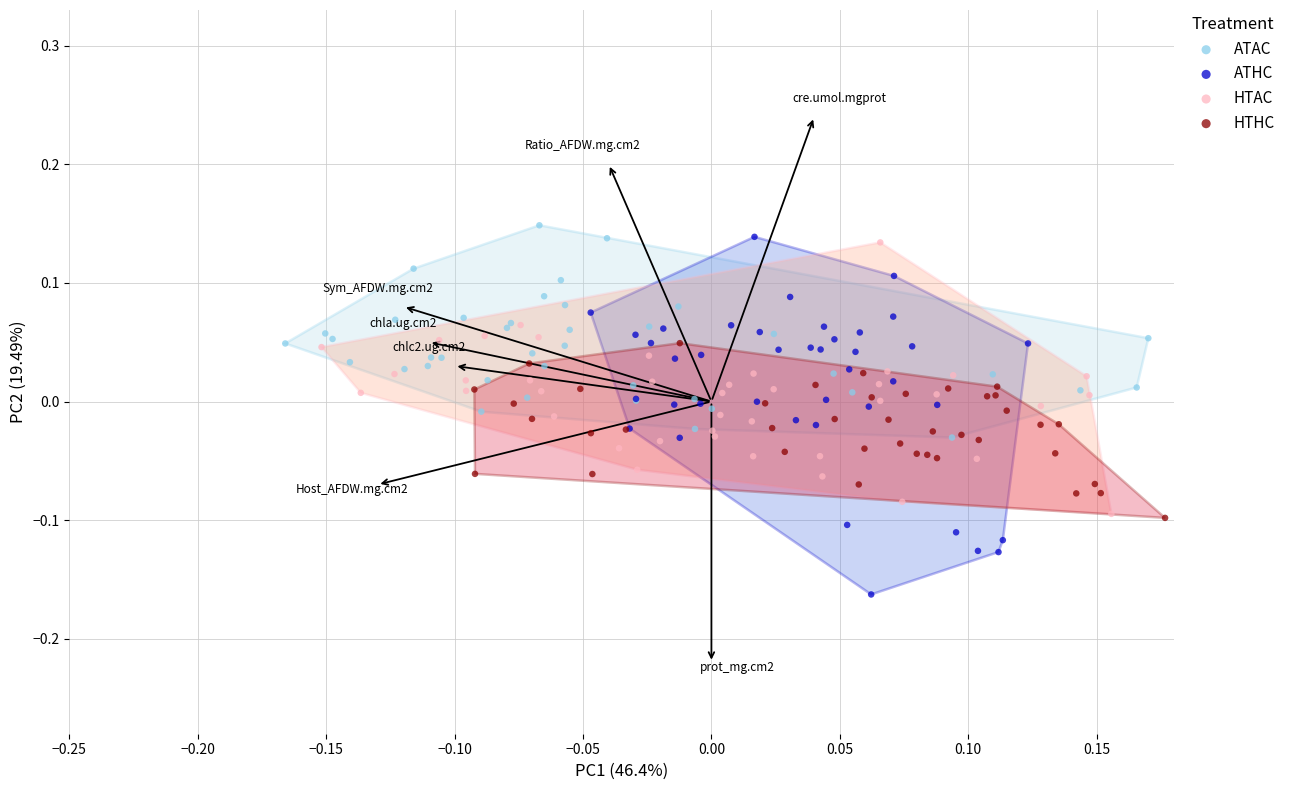

Which series has the largest Y range (max minus min)?

ATHC